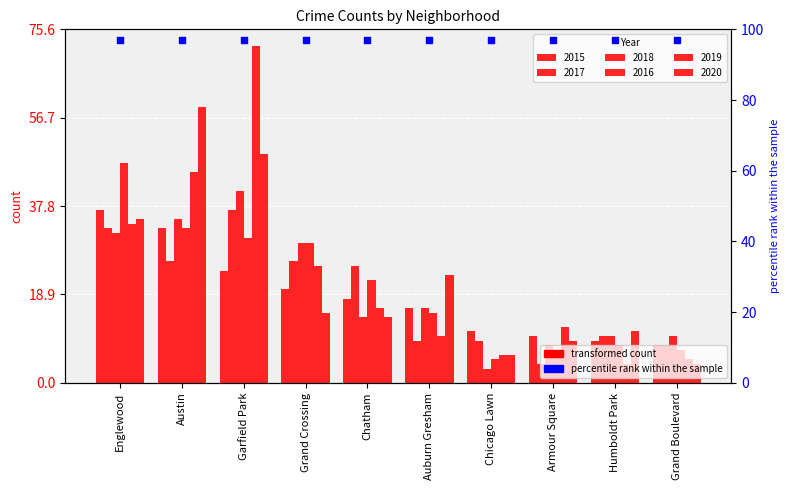

Is the value of 2020 at Humboldt Park greater than the value of 2018 at Humboldt Park?

Yes